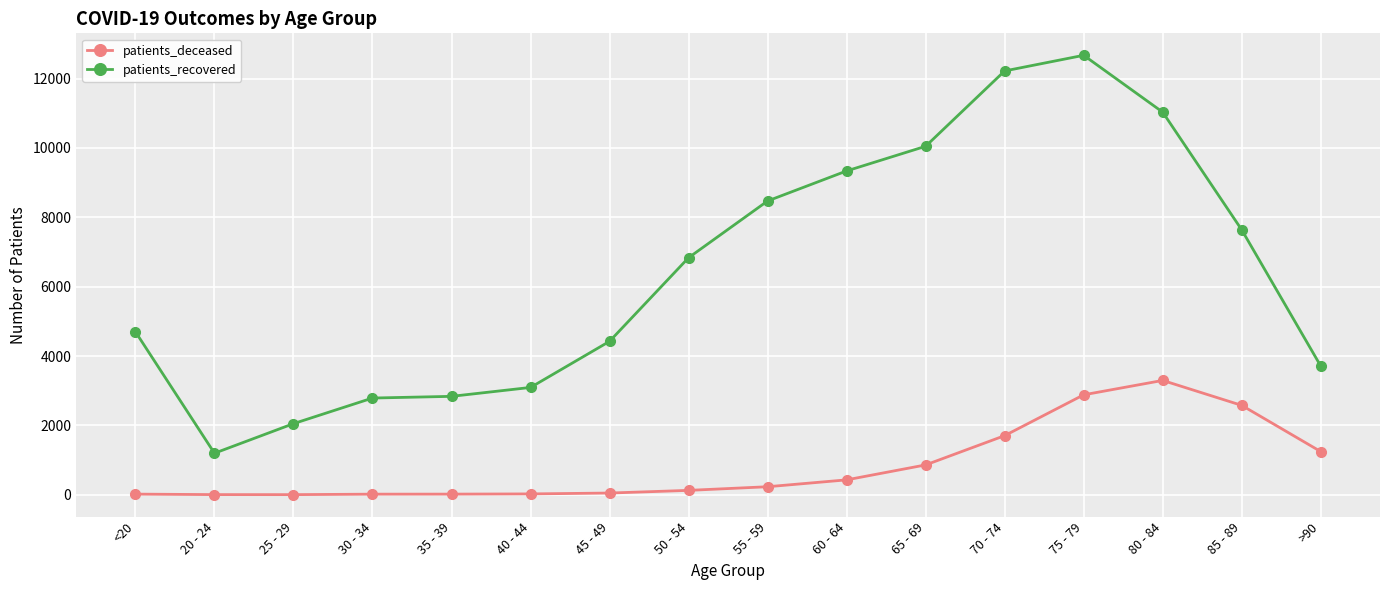

What is the difference between the maximum and minimum values in the patients_deceased series?

3293